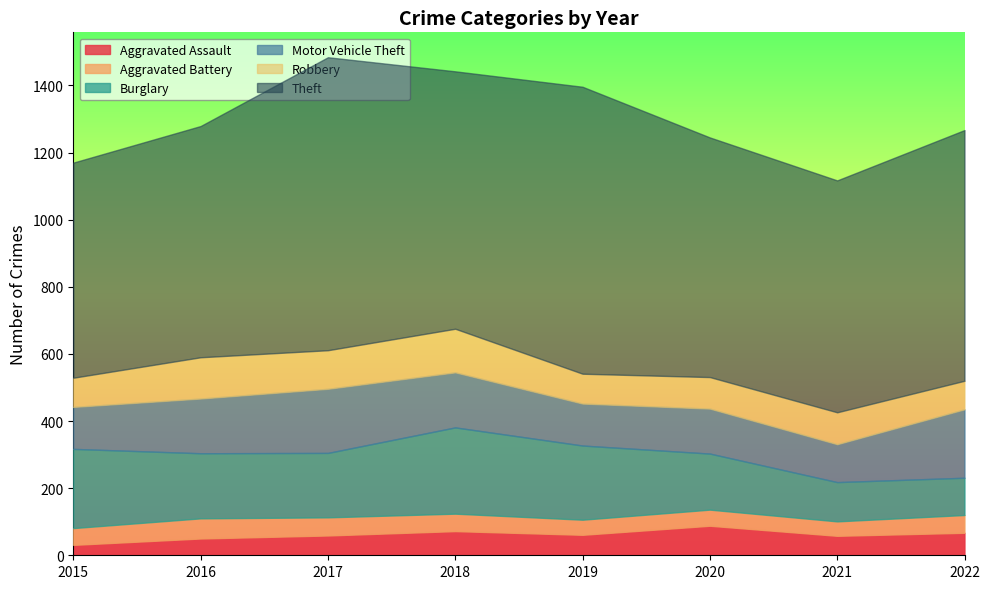

Which series changed the most between 2018 and 2019?

Theft